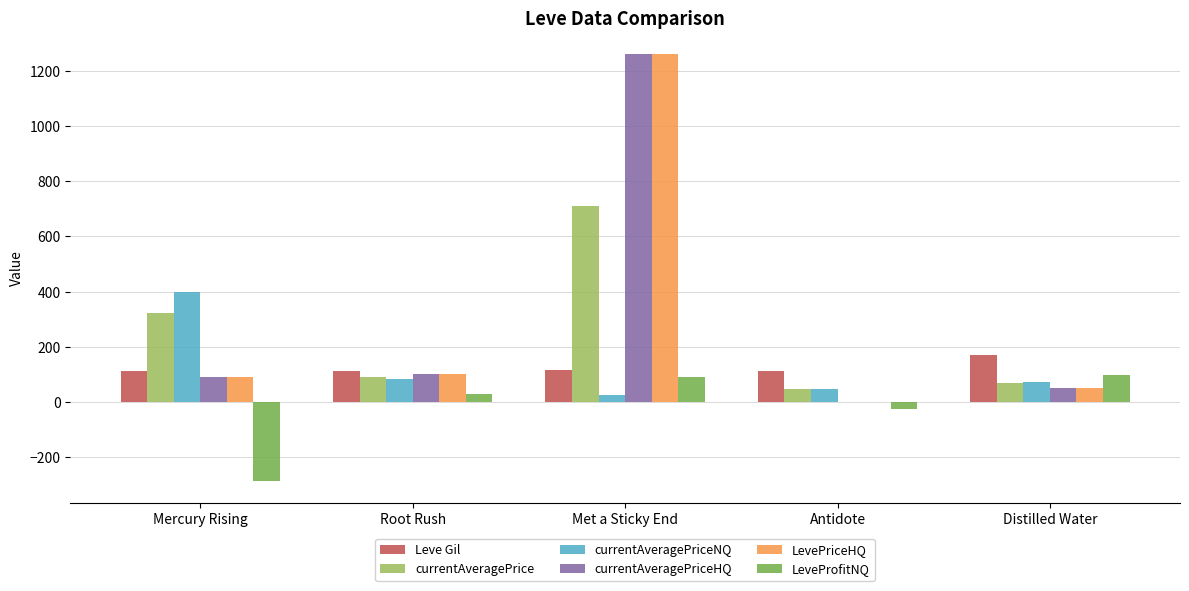

Does the chart contain stacked bars?

No